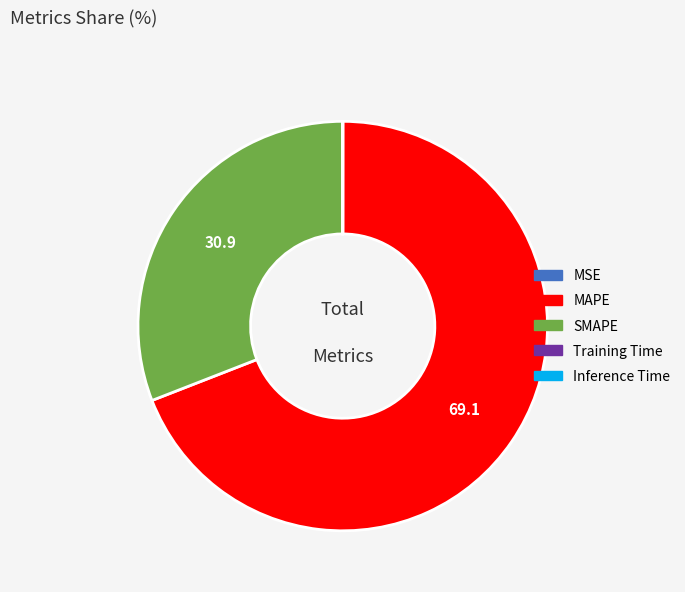

Is it true that MAPE is 63% of the pie?

False